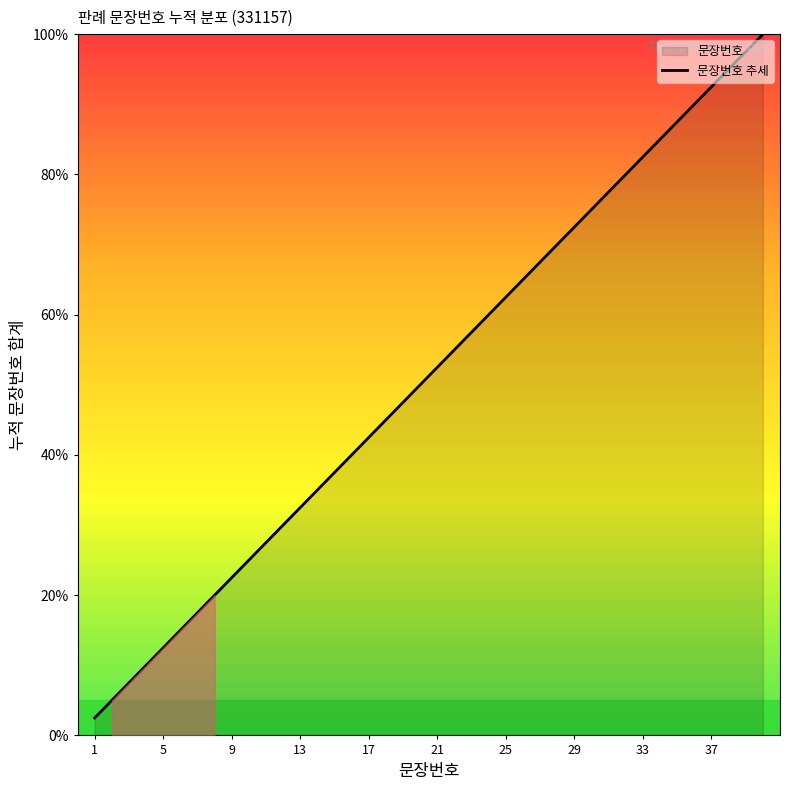

Is it true that the value at 5 is 12.5?

True